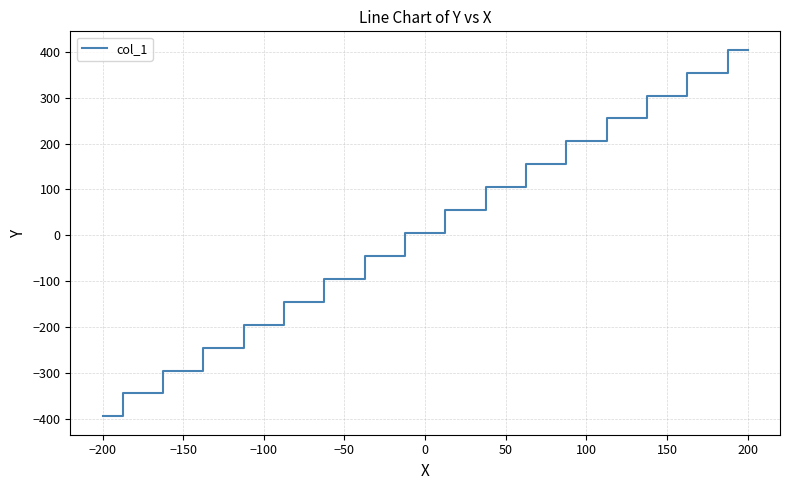

What is the greatest value displayed?

405